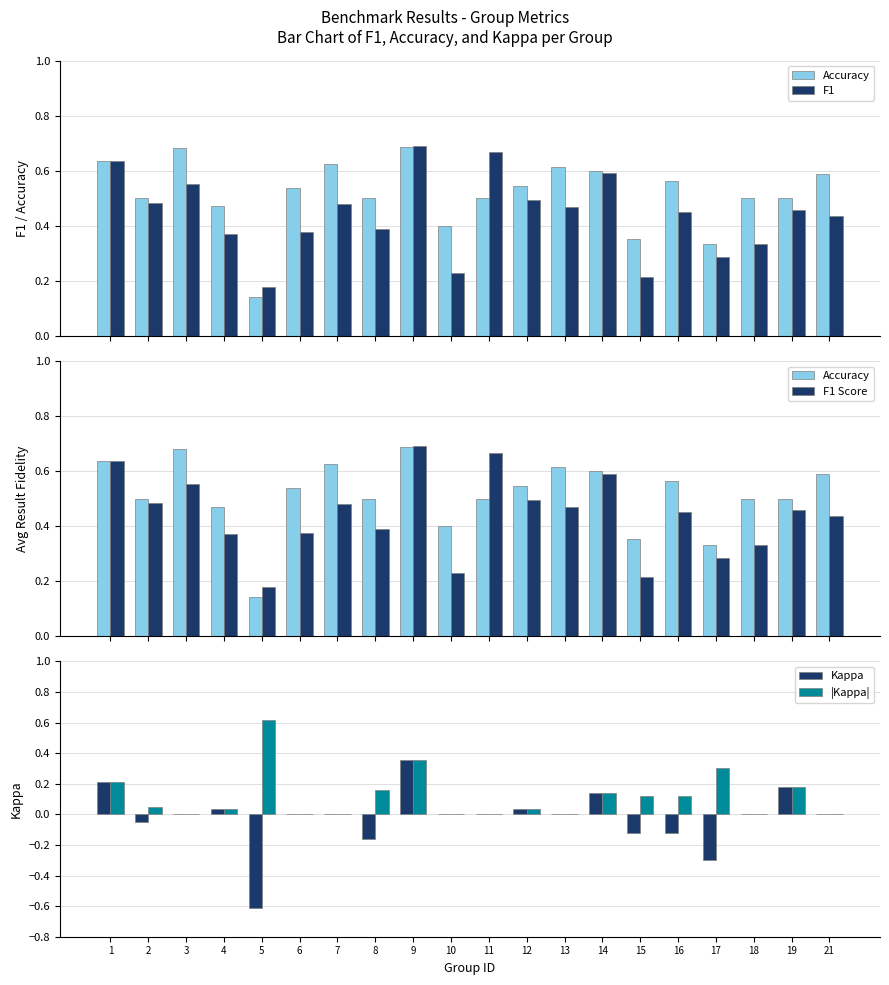

What is the value of the F1 bar at the 6th from the left?

0.4